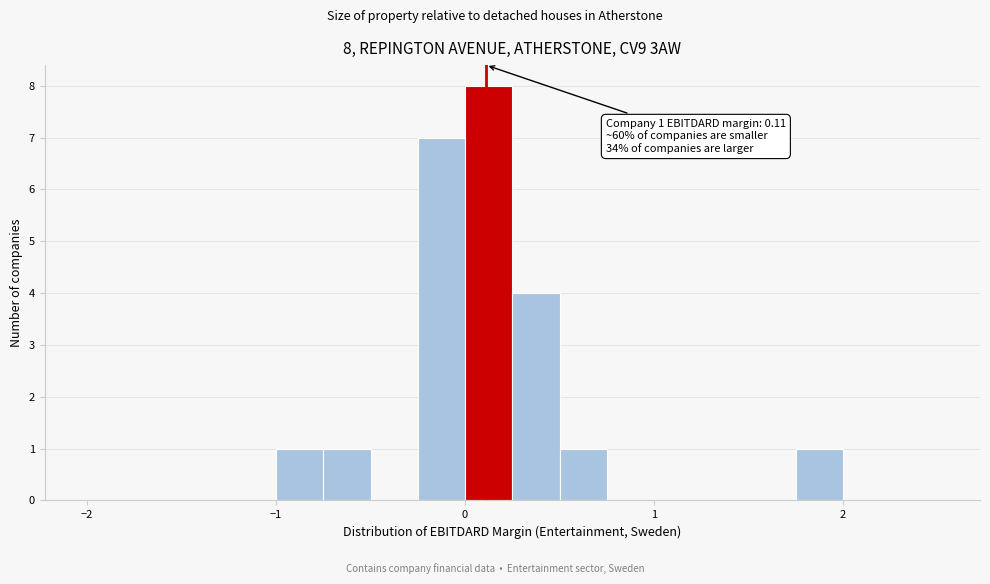

Read against the x-axis, roughly where is the centre of the tallest bar?

0.1